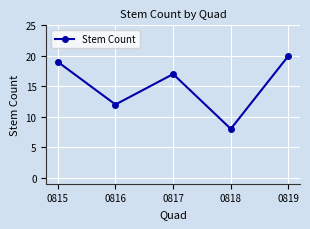

Where is the data nearest to the value 14?

0816